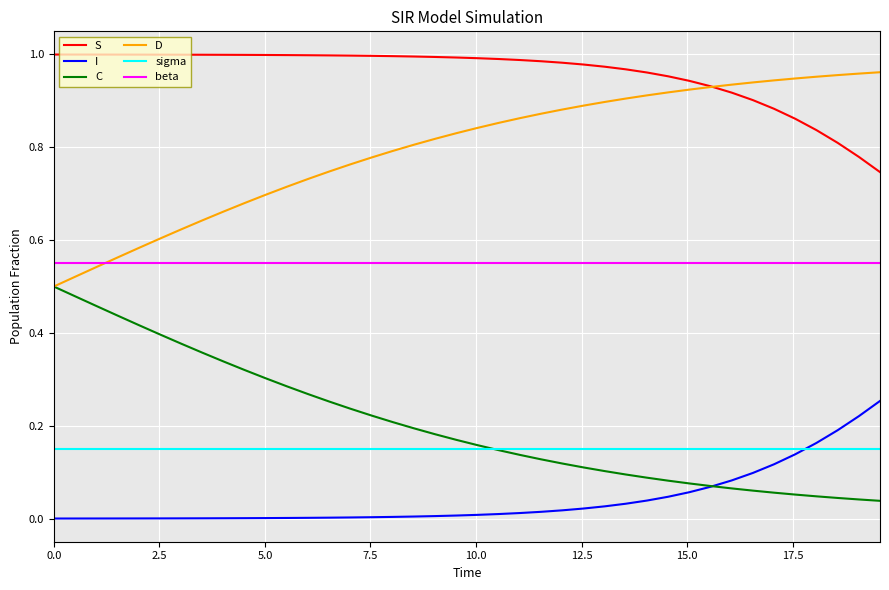

True or false: I and beta intersect in this chart.

False